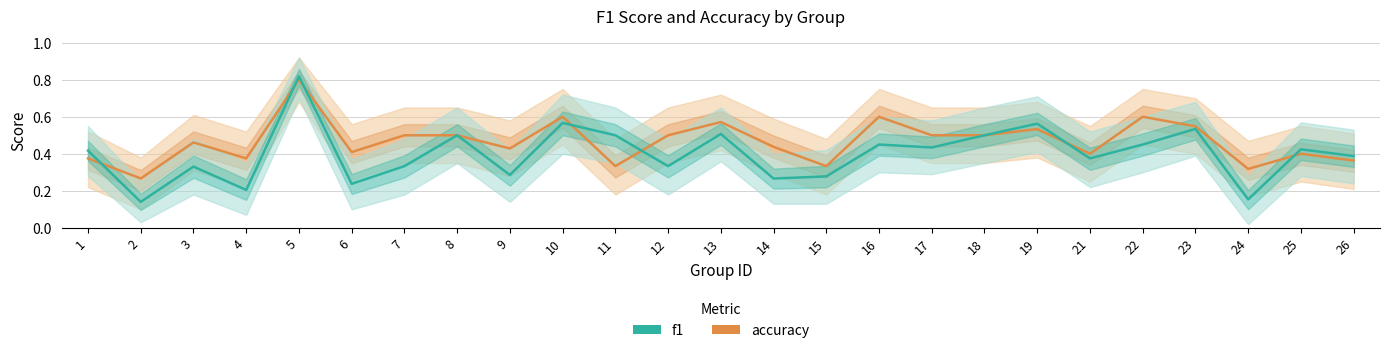

Reading left to right, list all the values displayed in this chart.

accuracy: 1=0.4	2=0.3	3=0.5	4=0.4	5=0.8	6=0.4	7=0.5	8=0.5	9=0.4	10=0.6	11=0.3	12=0.5	13=0.6	14=0.4	15=0.3	16=0.6	17=0.5	18=0.5	19=0.5	21=0.4	22=0.6	23=0.5	24=0.3	25=0.4	26=0.4
f1: 1=0.4	2=0.1	3=0.3	4=0.2	5=0.8	6=0.2	7=0.3	8=0.5	9=0.3	10=0.6	11=0.5	12=0.3	13=0.5	14=0.3	15=0.3	16=0.5	17=0.4	18=0.5	19=0.6	21=0.4	22=0.5	23=0.5	24=0.2	25=0.4	26=0.4